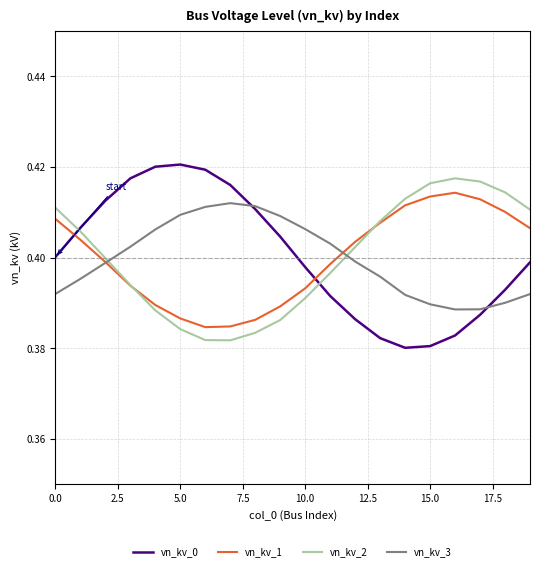

Count the number of data series in this chart.

4